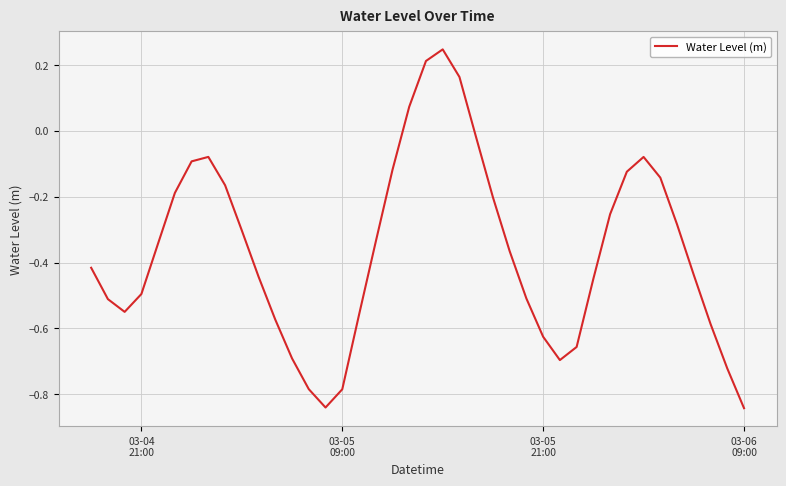

How many positive values are there?

4